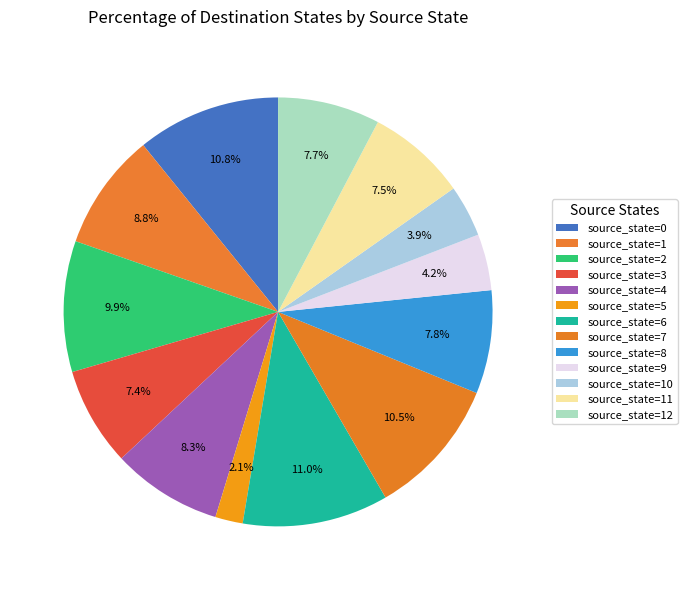

Which category has the biggest portion of the pie?

source_state=6